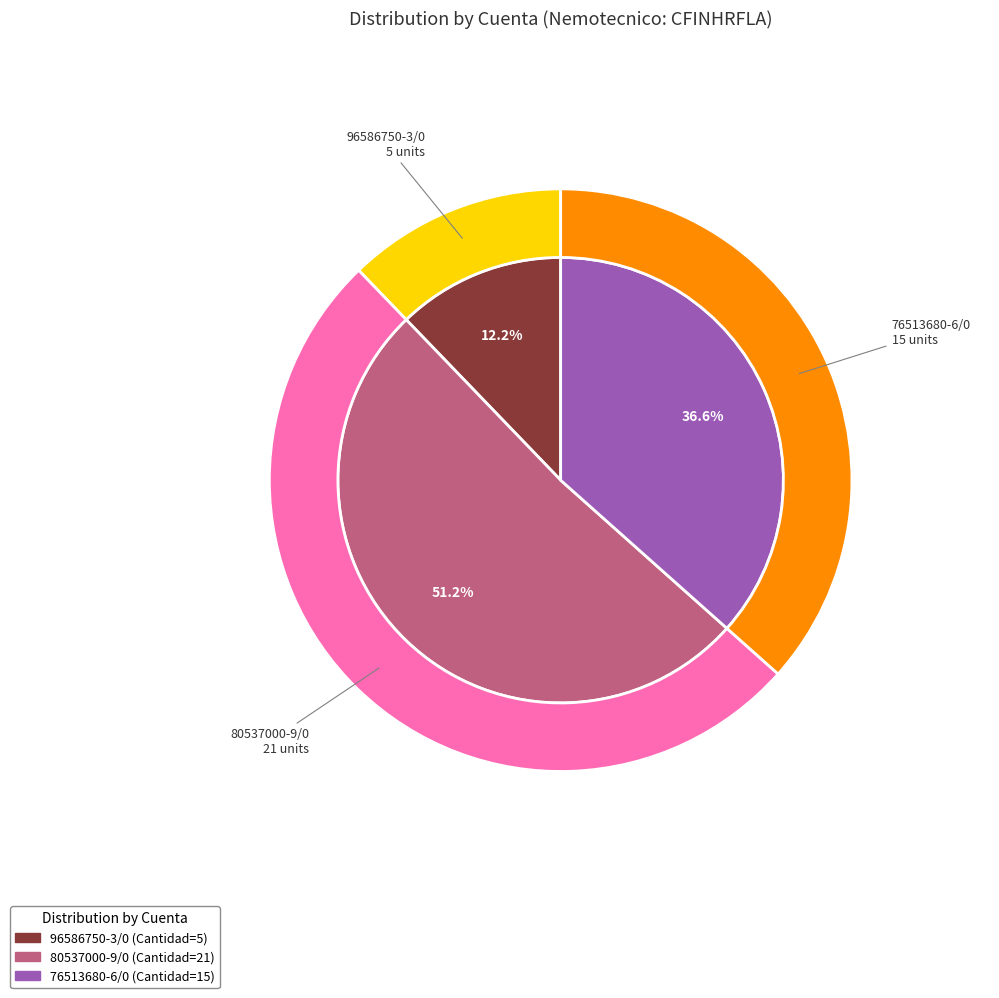

Does 76513680-6/0 represent more than half of the total?

No